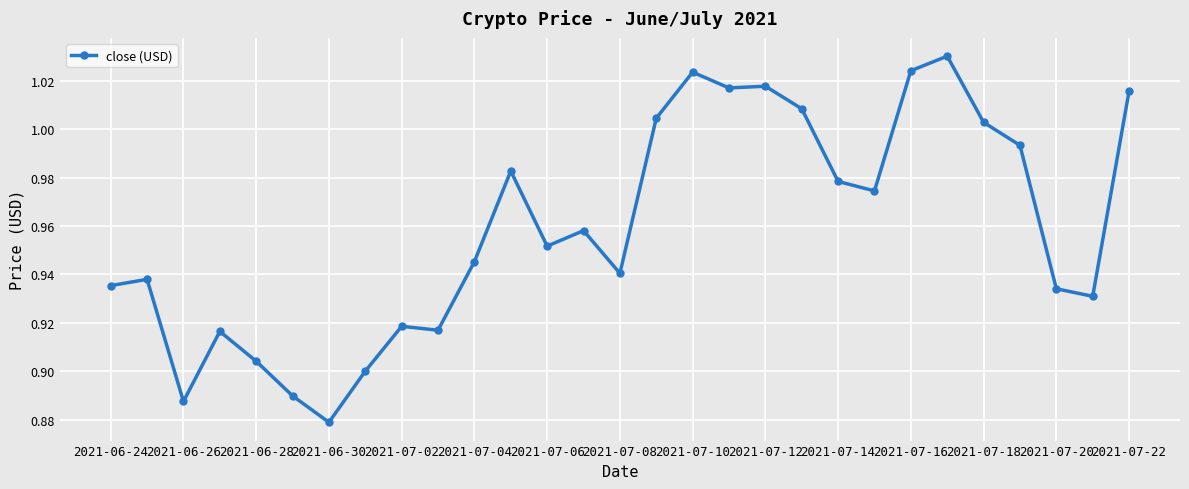

The value at 2021-06-28 is 1.2. True or false?

False